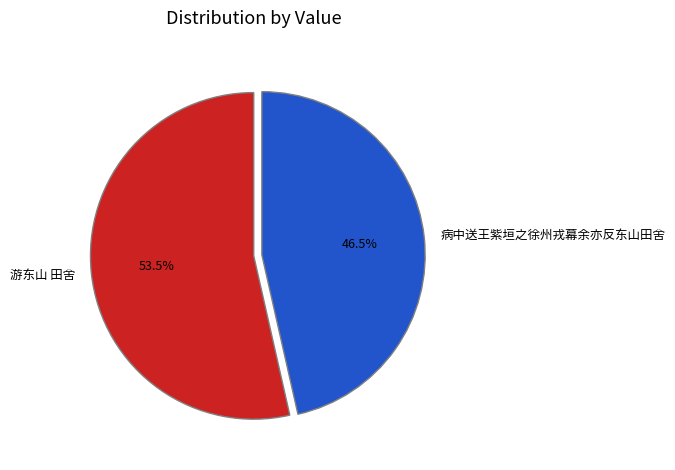

Does 游东山 田舍 represent more than half of the total?

Yes